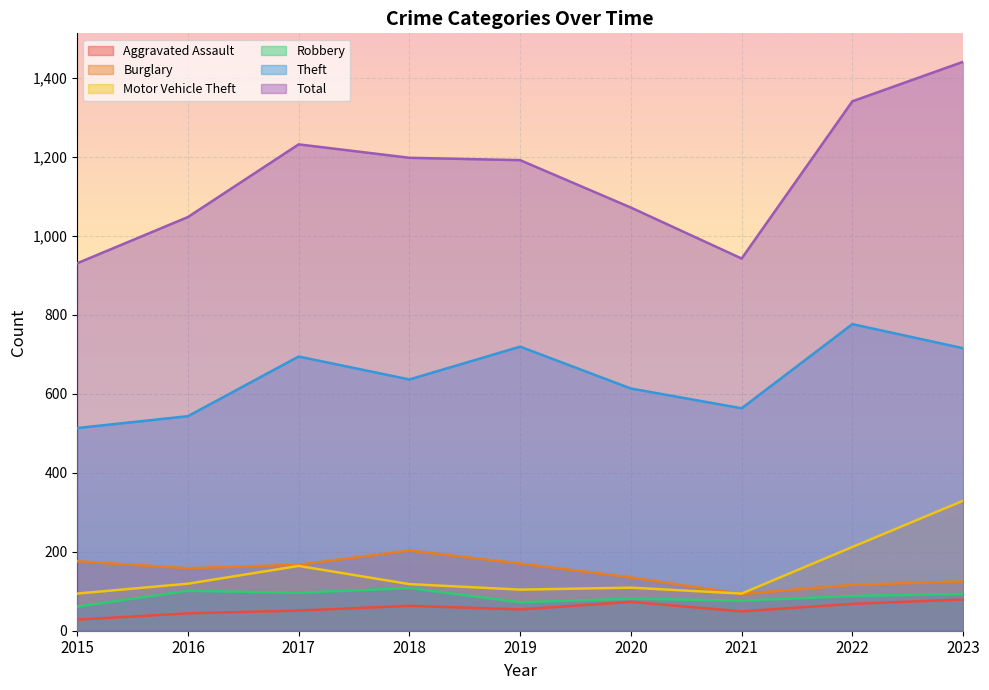

At which category does Robbery reach its first local valley?

2017